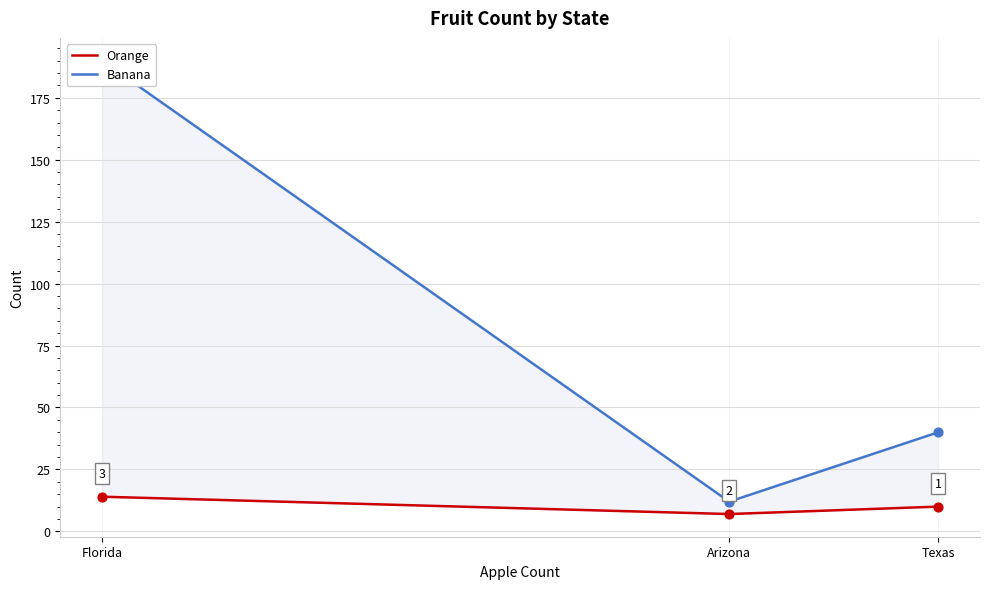

What are all the series names shown in the legend?

Orange, Banana